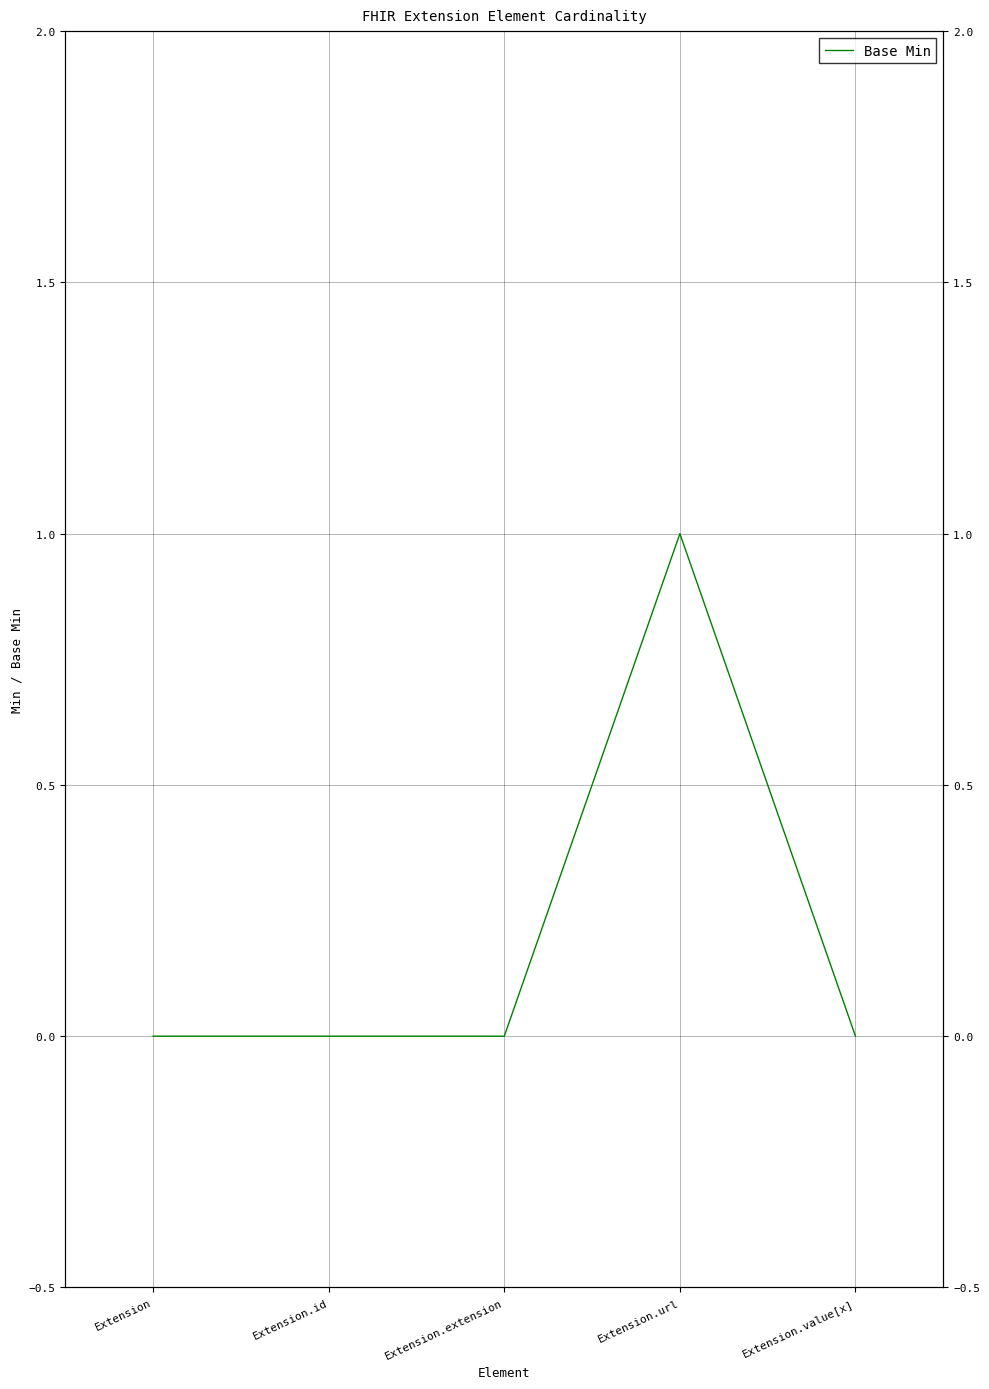

Where is the data nearest to the value 0?

Extension